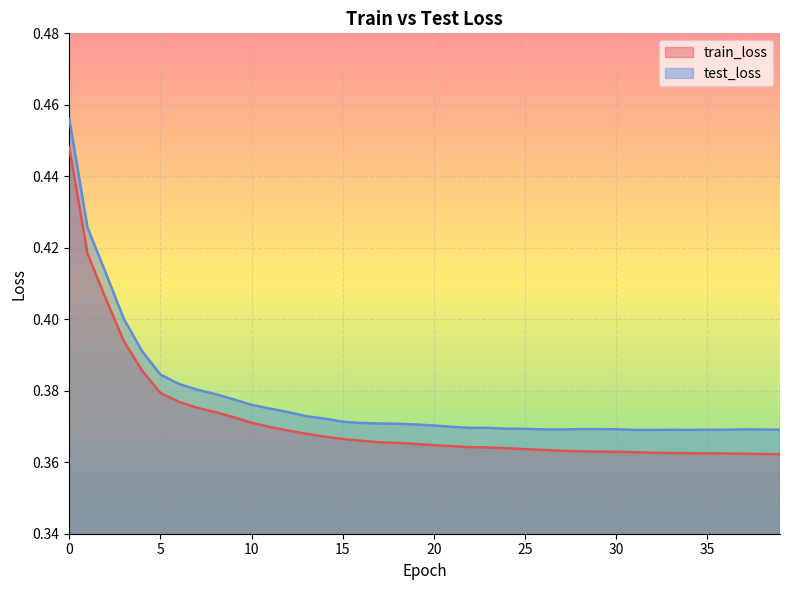

How many train_loss values are between 0 and 1?

40